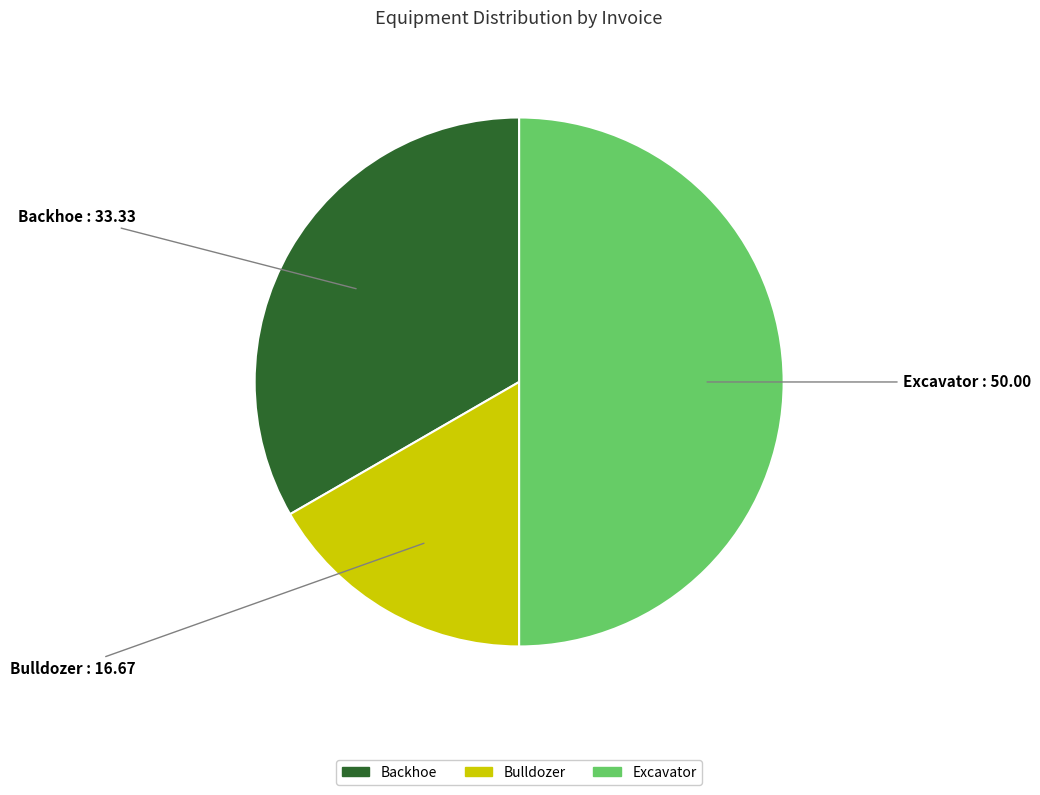

Do Bulldozer and Excavator together represent more than half of the pie?

Yes